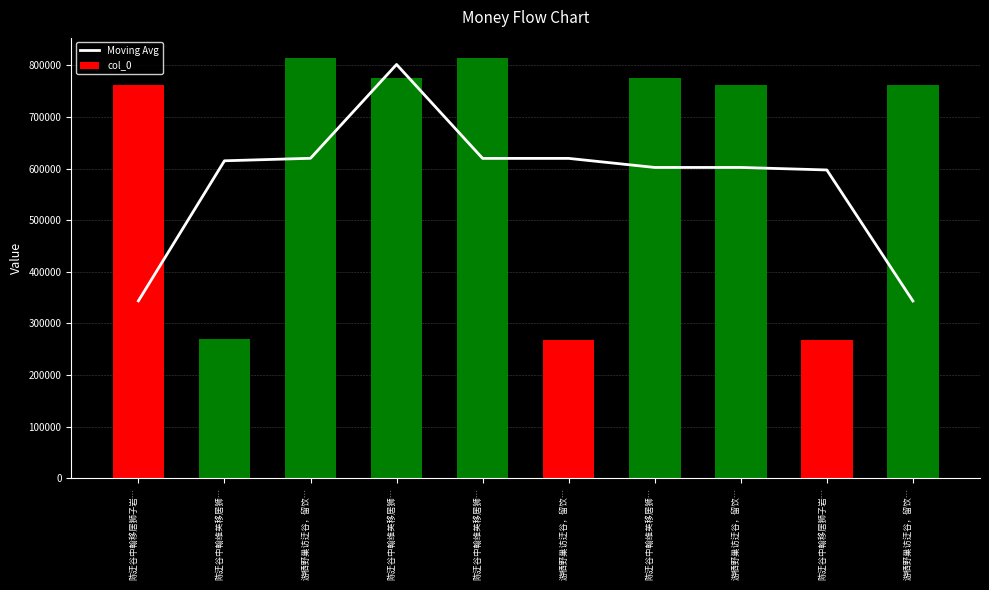

Is it true that Moving Avg equals 615198.3 at 陈迂谷中翰维英移居狮…?

True